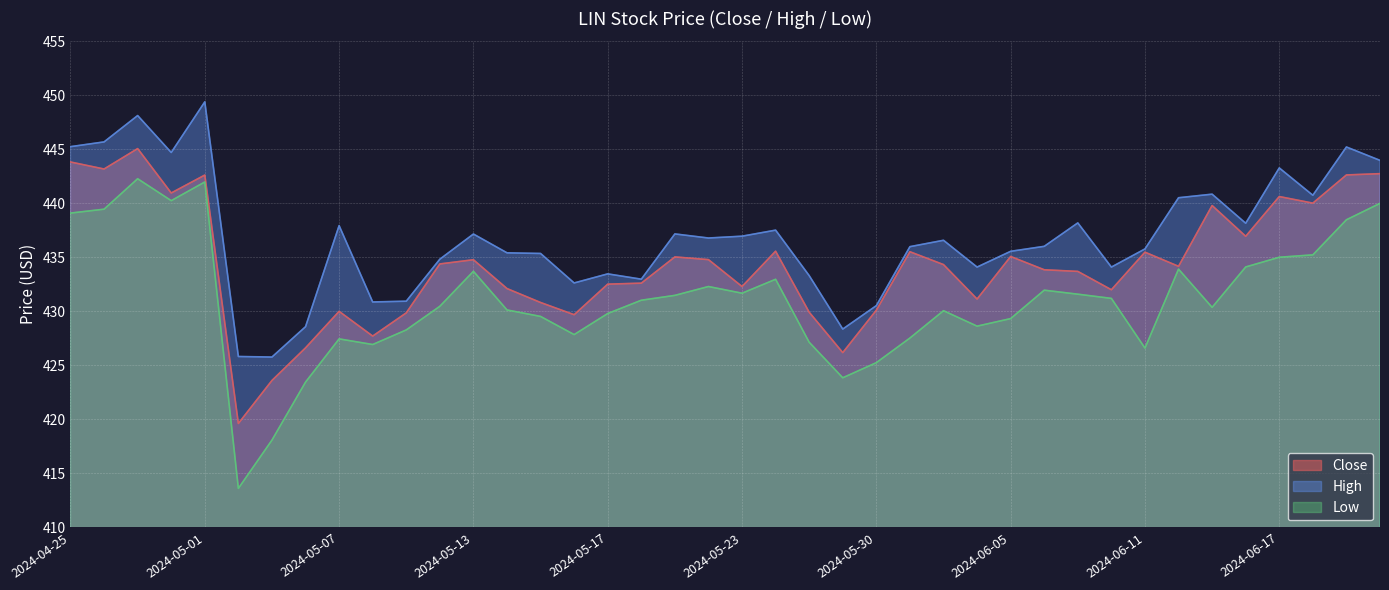

Which series has the widest spread of values?

Low